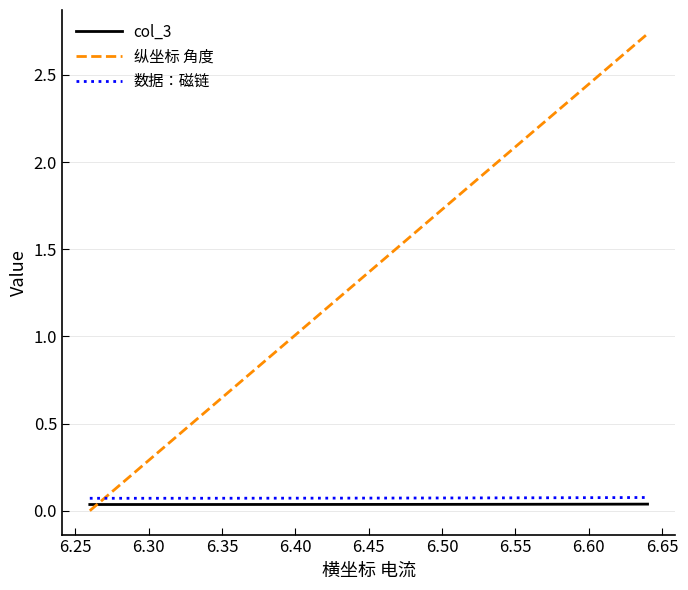

Which series has the largest total across all categories?

纵坐标 角度